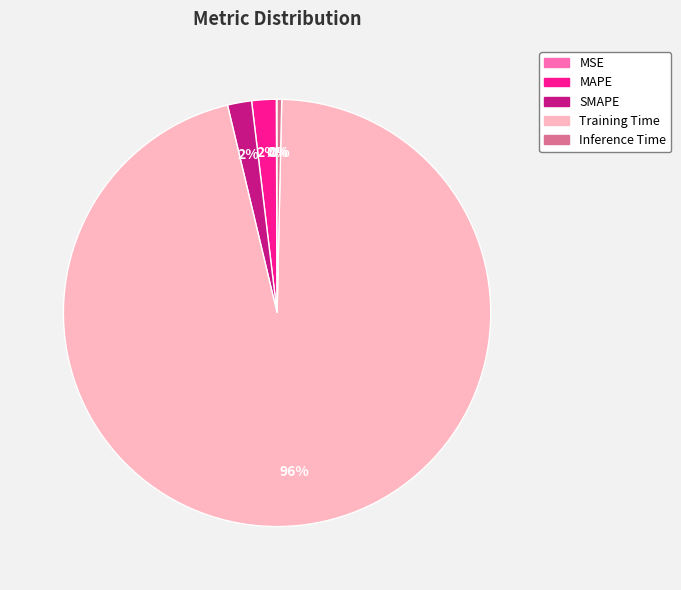

True or false: Training Time accounts for 96% of the total.

True